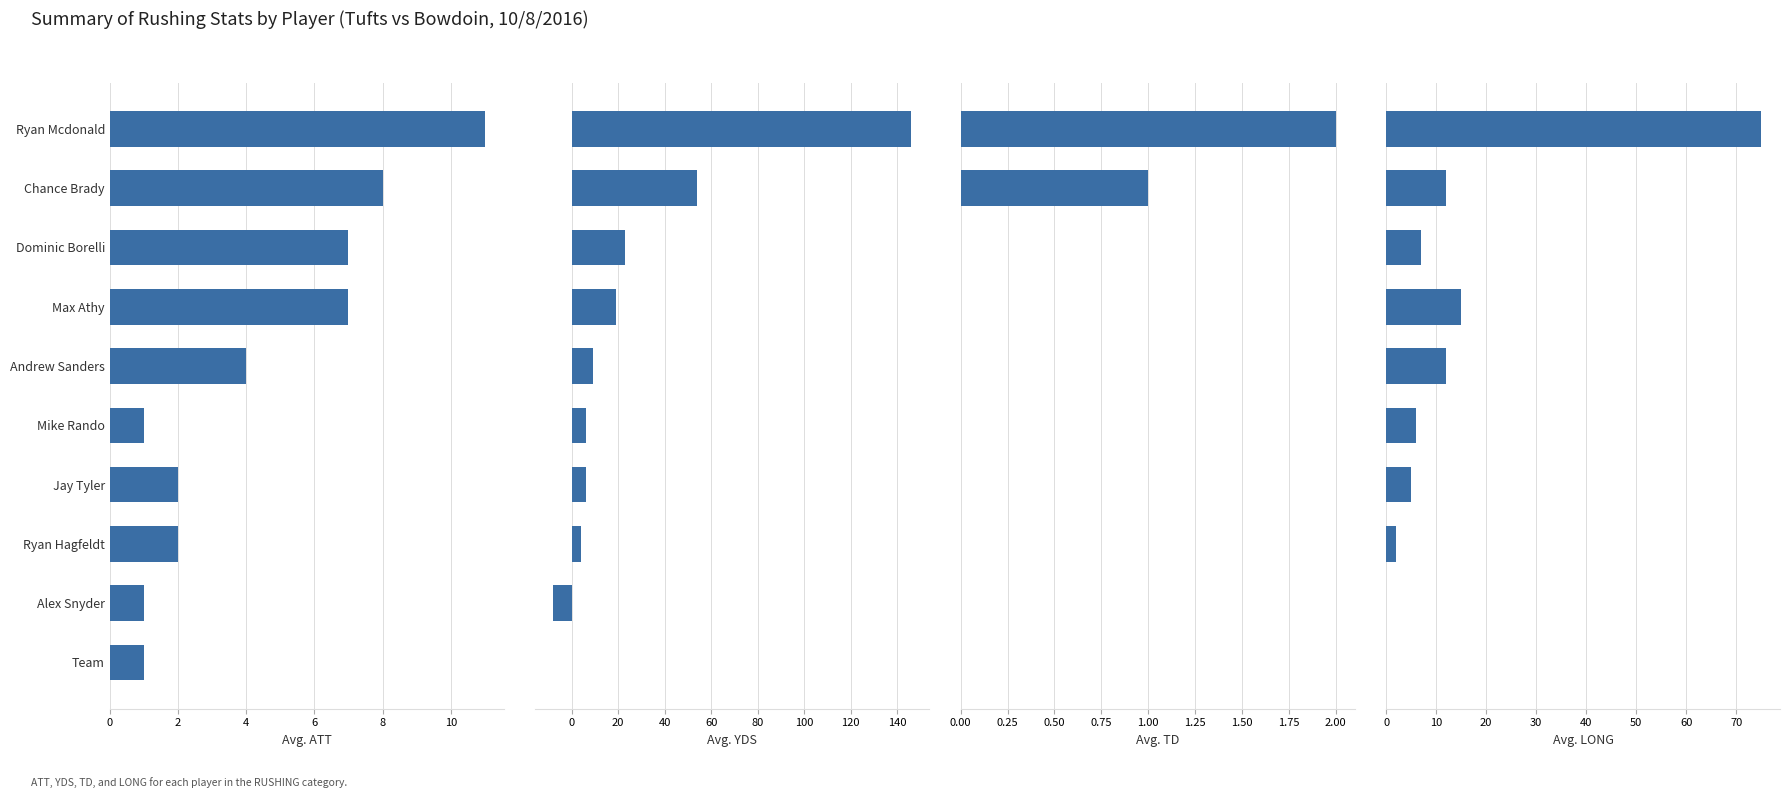

What is the sum of all YDS values?

259